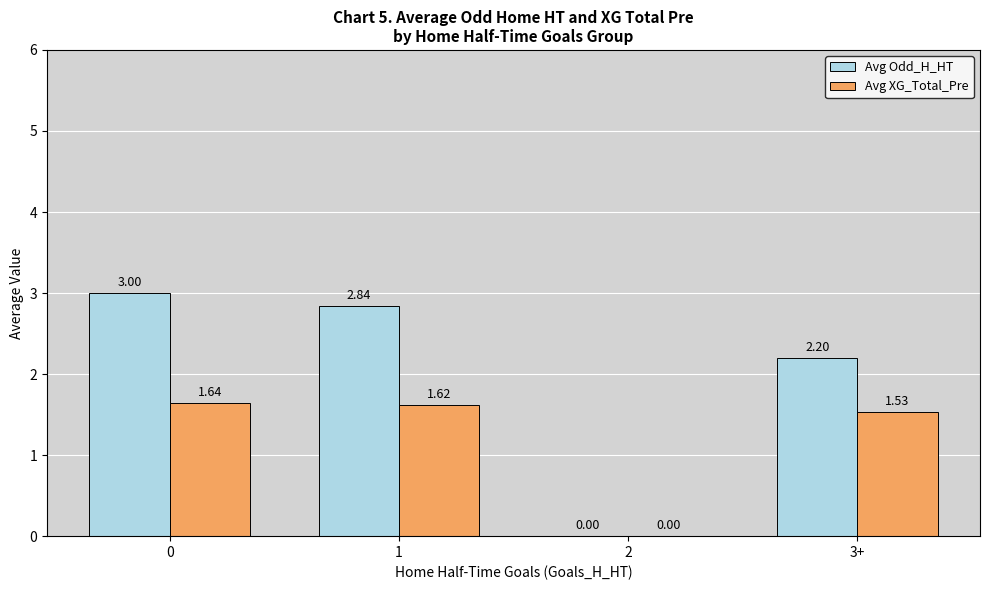

Is it true that Avg XG_Total_Pre equals 0.0 at 2?

True